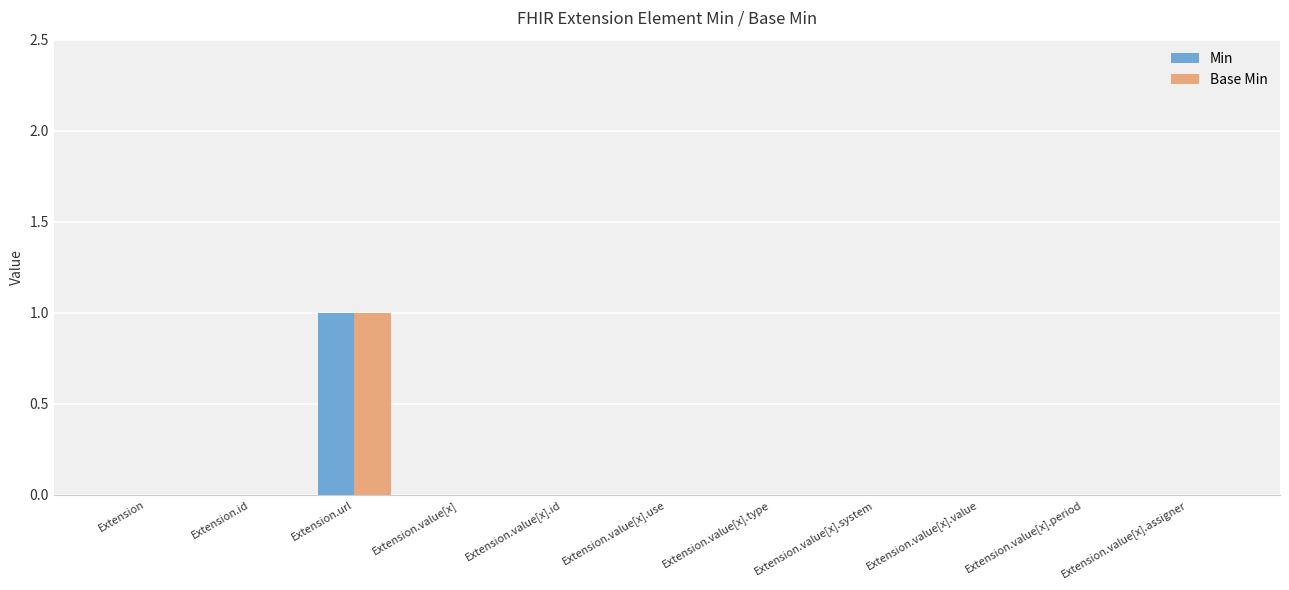

Which category has the highest value in the Min series?

Extension.url